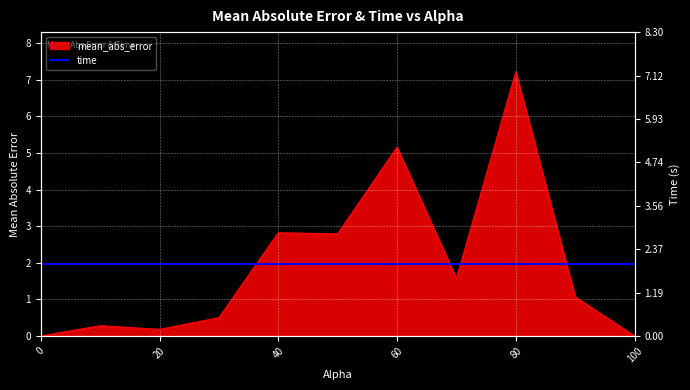

Which has a higher value, 80.0 or 30.0?

80.0